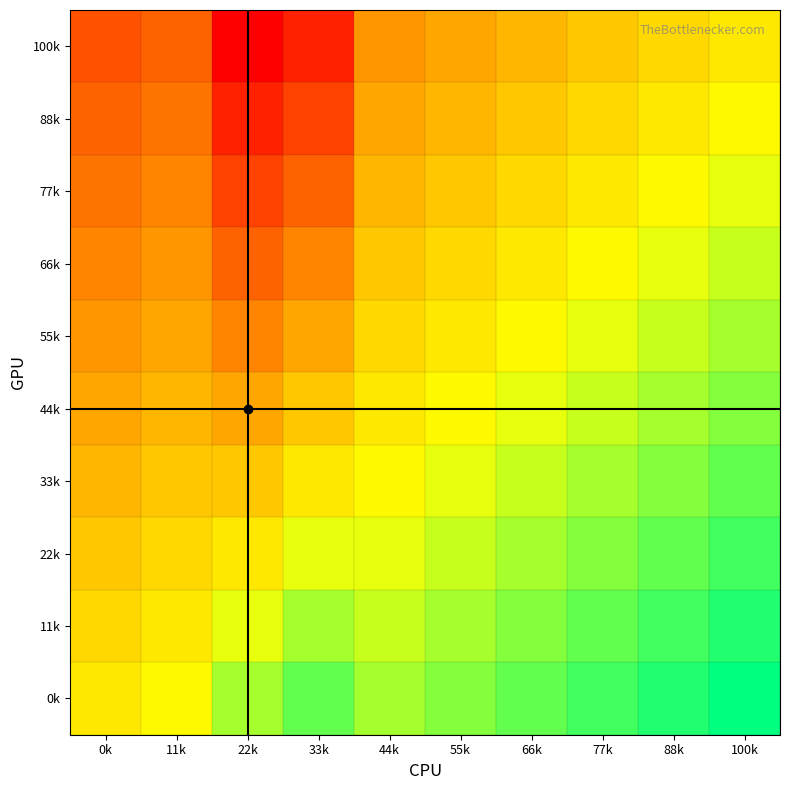

What is the smallest value displayed?

-77.8